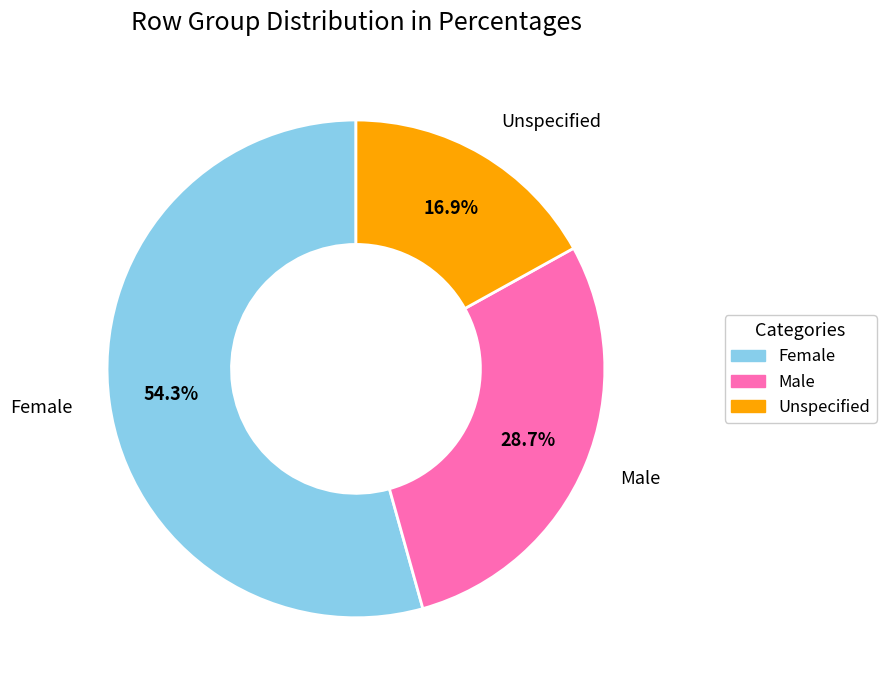

Which category accounts for the majority?

Female